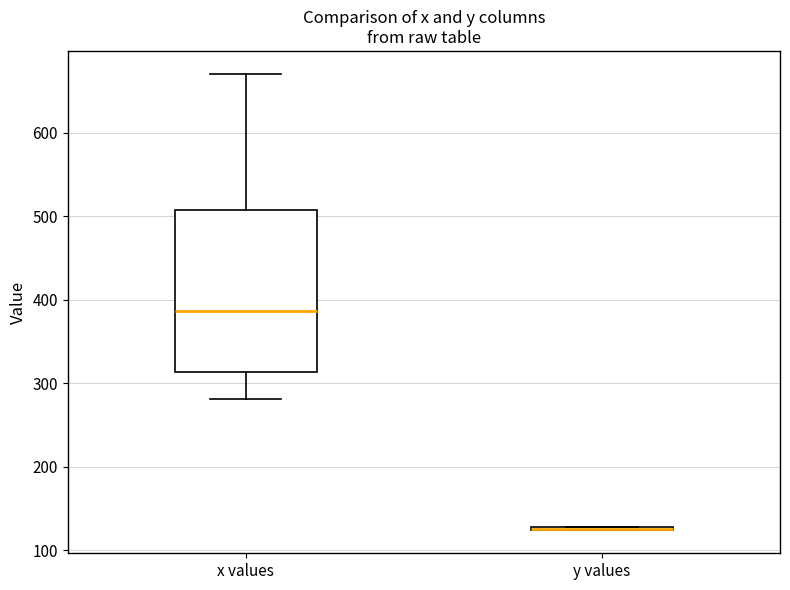

Reading left to right, transcribe this box plot: for each box, give where its median line is, the range the box spans, and where its two whiskers end, as read against the y-axis. The values are not printed on the chart, so give them approximately, as read against the axis.

x values: median 390, box 310 to 510, whiskers 280 to 670
y values: box collapsed to a line at 130, whiskers 120 to 130